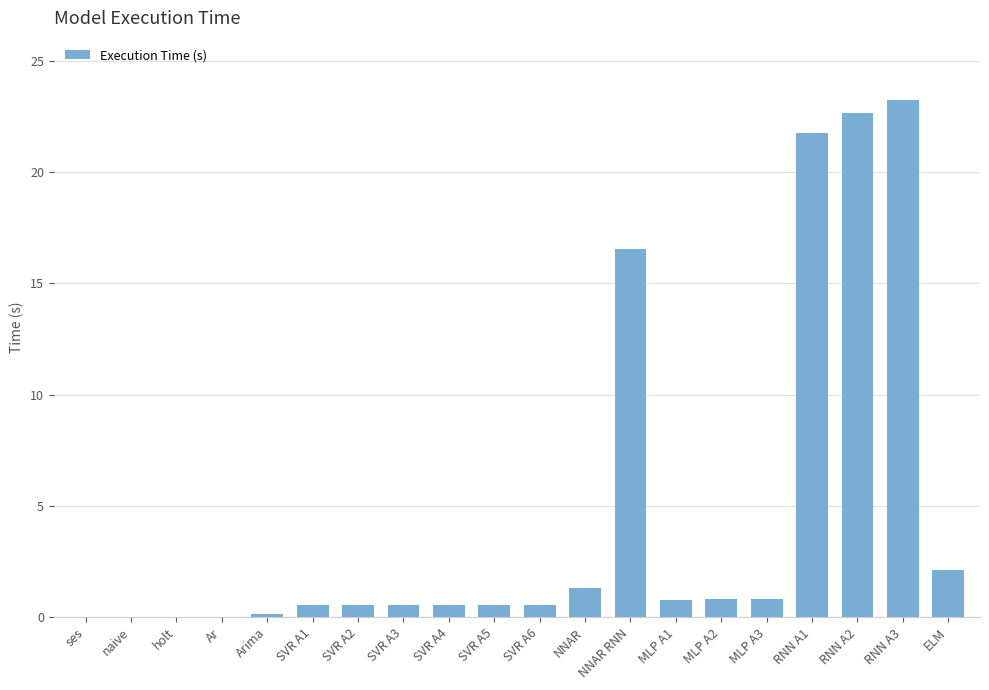

True or false: the data shows 2.1 at ELM.

True